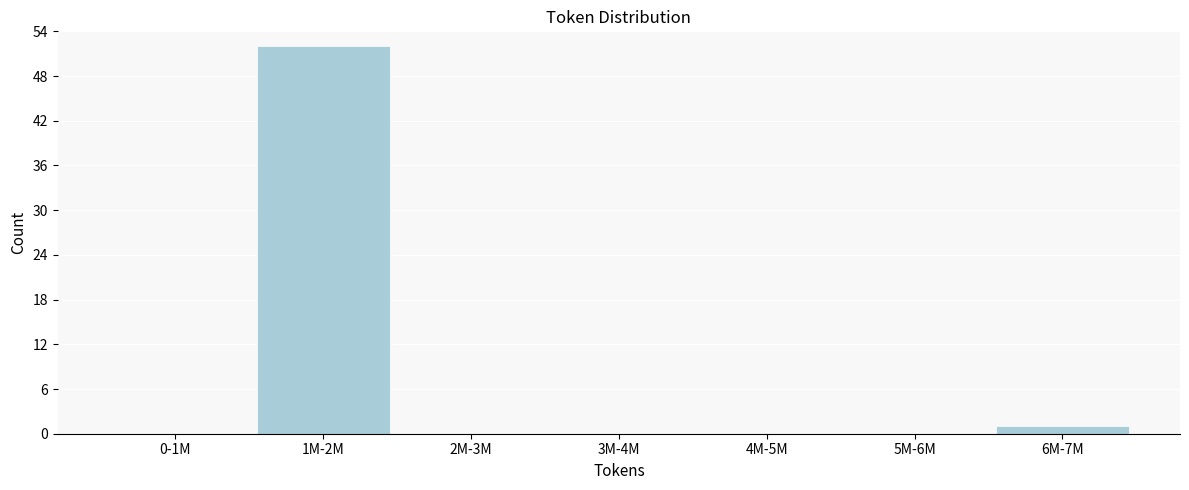

Reading left to right, transcribe all the data shown in this chart.

0-1M=0	1M-2M=52	2M-3M=0	3M-4M=0	4M-5M=0	5M-6M=0	6M-7M=1